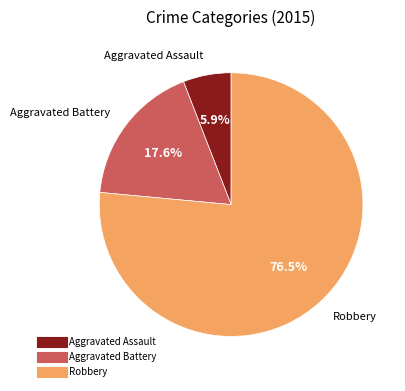

Is there a majority slice in this chart?

Yes